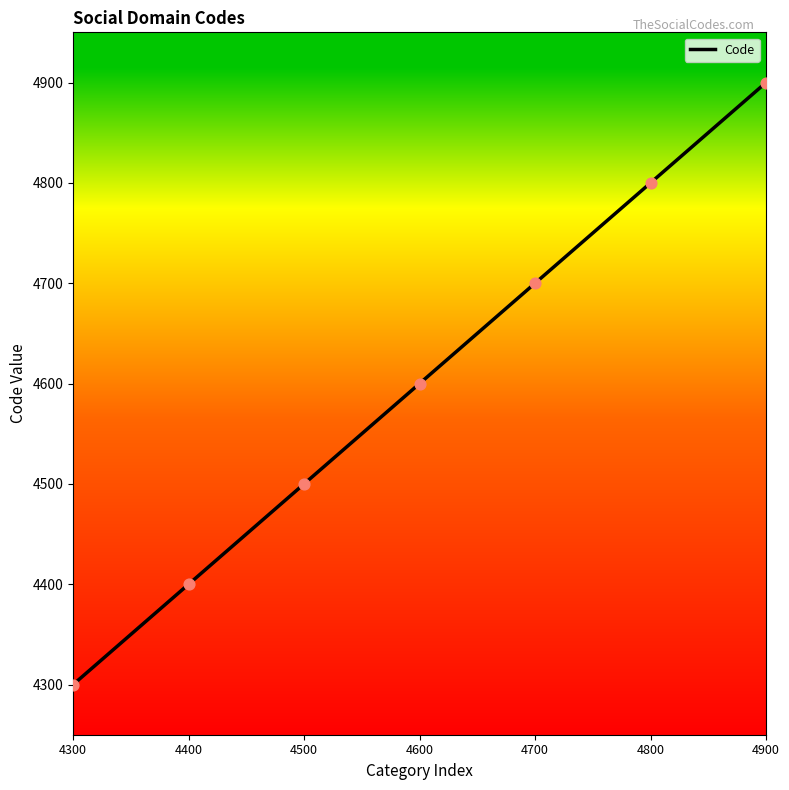

Which has a higher value, 4700 or 4900?

4900